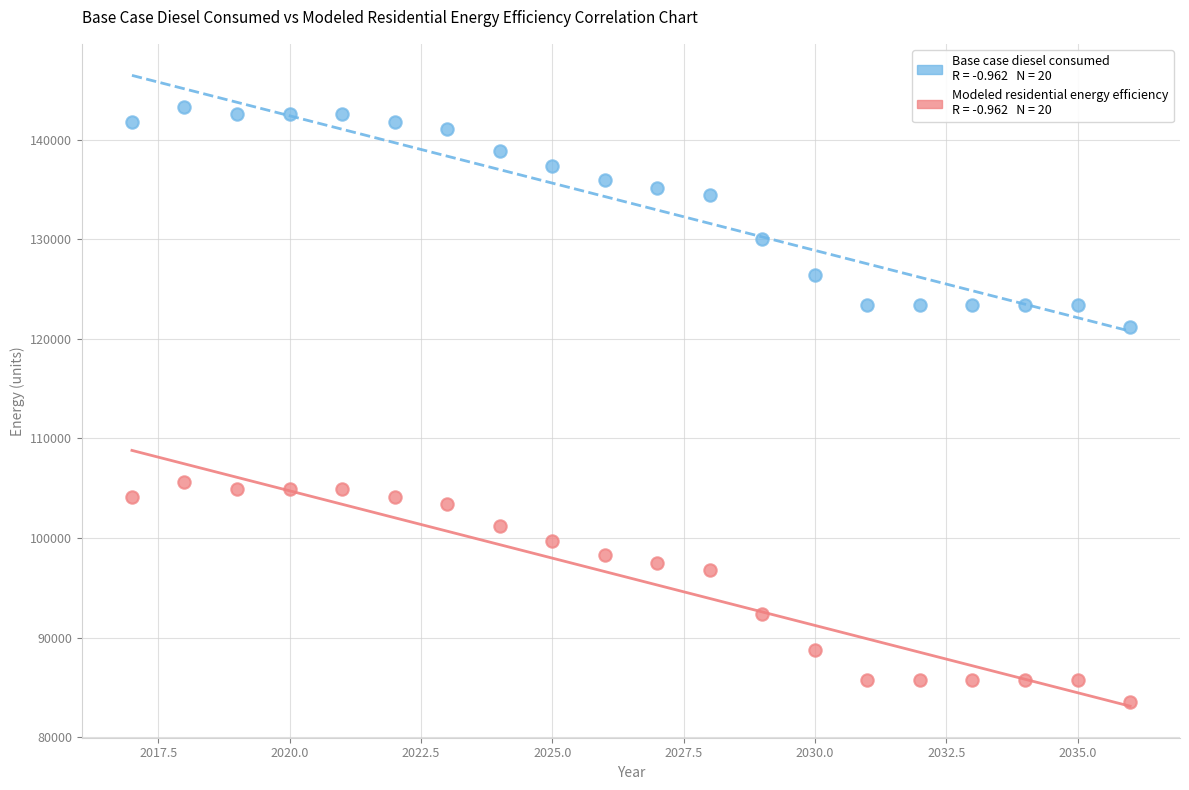

Across all data points, what is the range of X values (max minus min)?

19.0